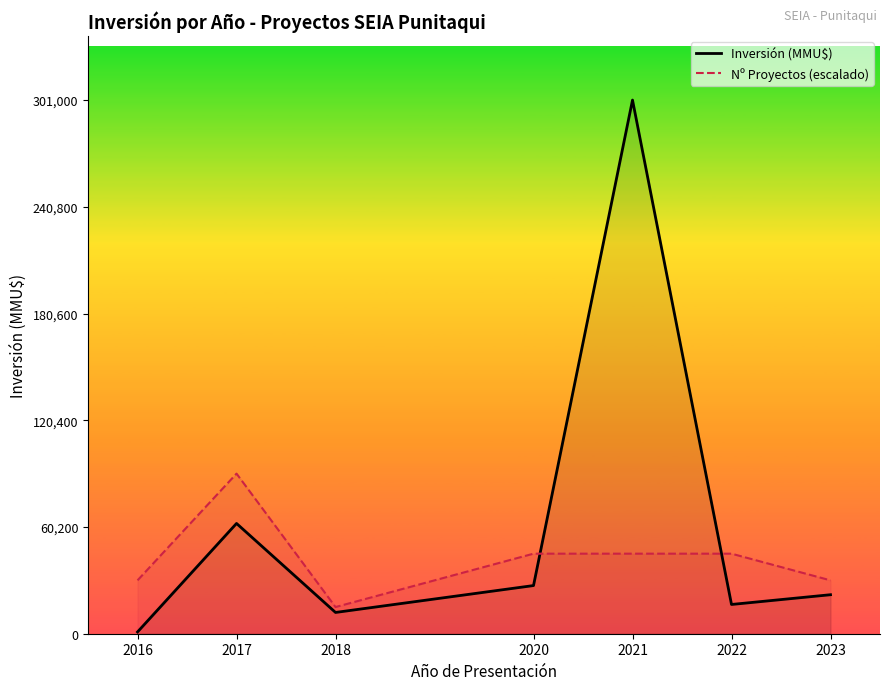

True or false: Nº Proyectos (escalado) and Inversión (MMU$) cross at least once.

True